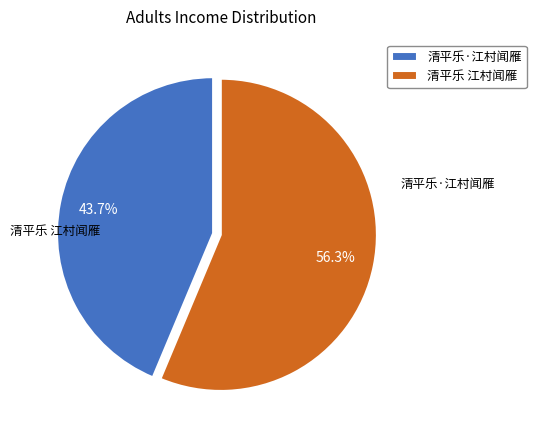

How many slices are in this pie chart?

2